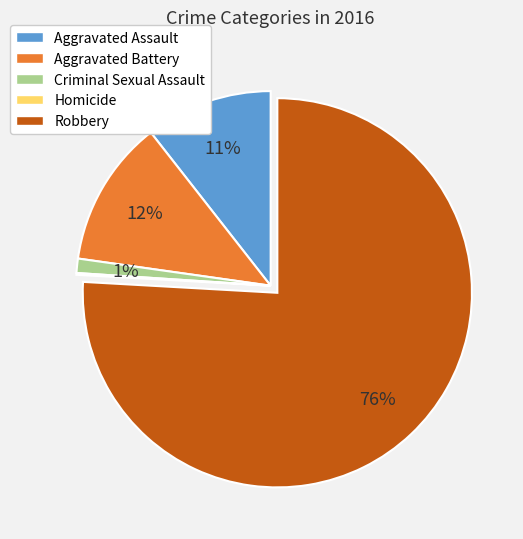

Combined, do Robbery and Aggravated Battery account for over 50%?

Yes